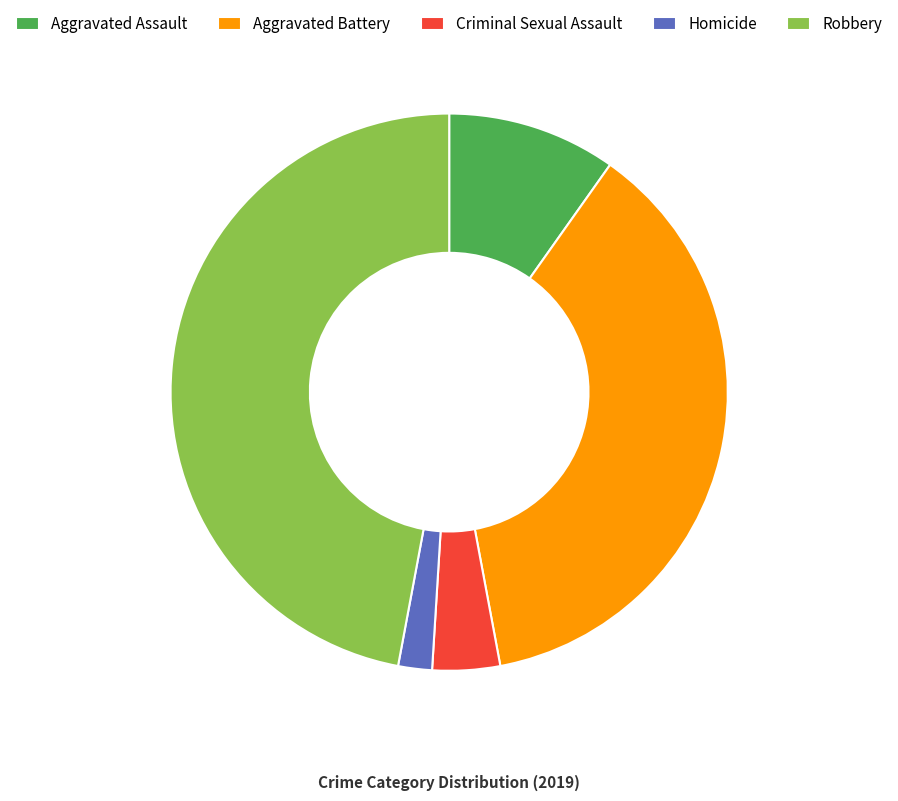

The Aggravated Battery slice represents 45% of the pie. True or false?

False